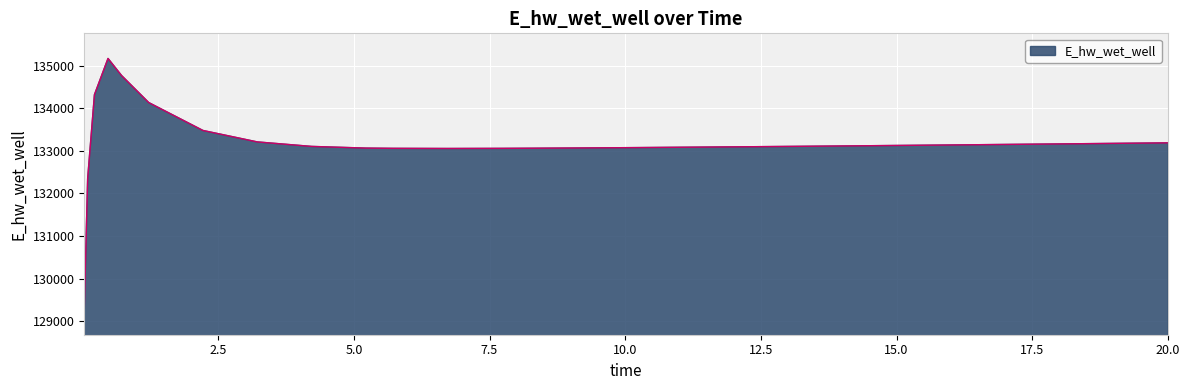

What is the smallest value displayed?

129271.1